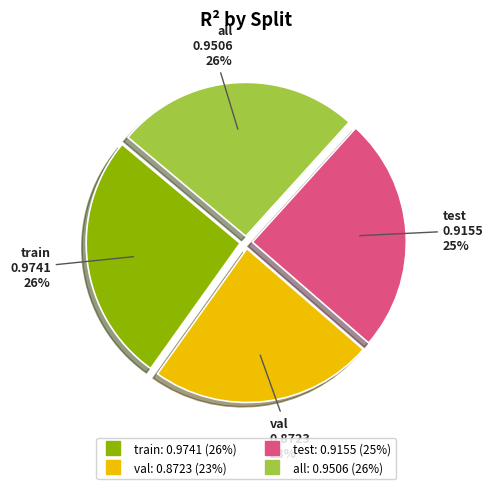

What percentage is the test slice, to the nearest percent?

25%